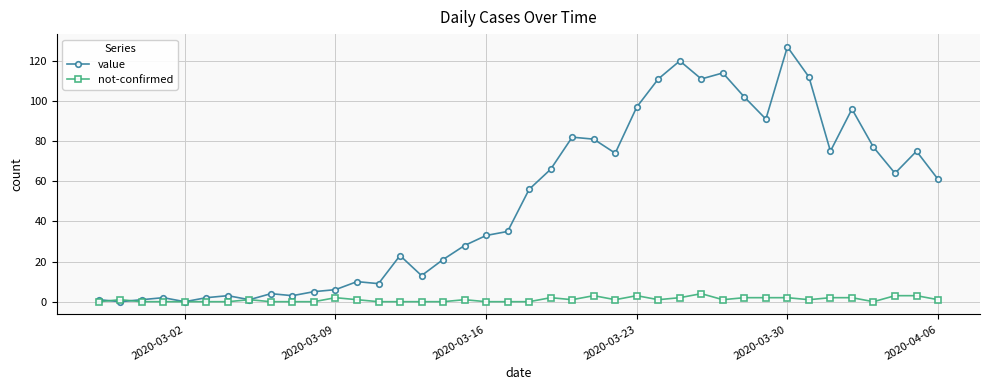

True or false: not-confirmed has more than 2 points higher than both neighbors.

True